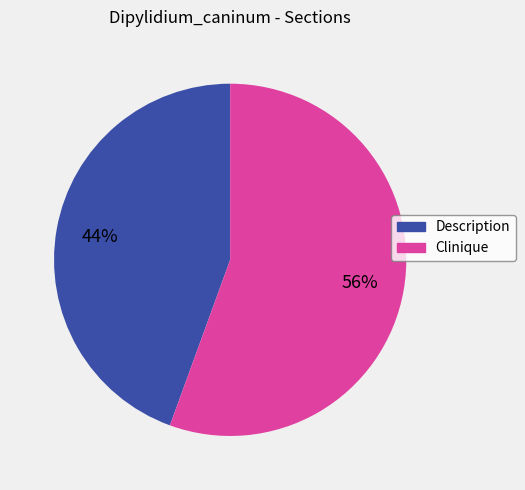

To the nearest percent, what is the combined percentage of Description and Clinique?

100%